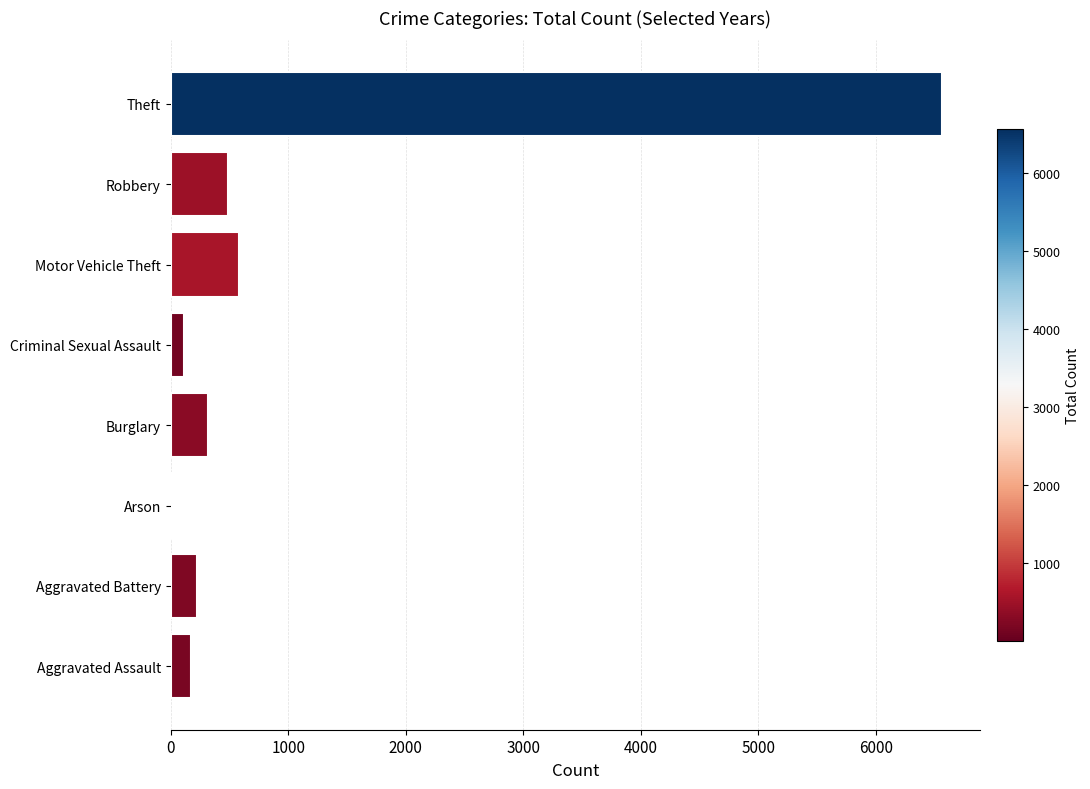

Is it true that the value at Theft is 9815?

False